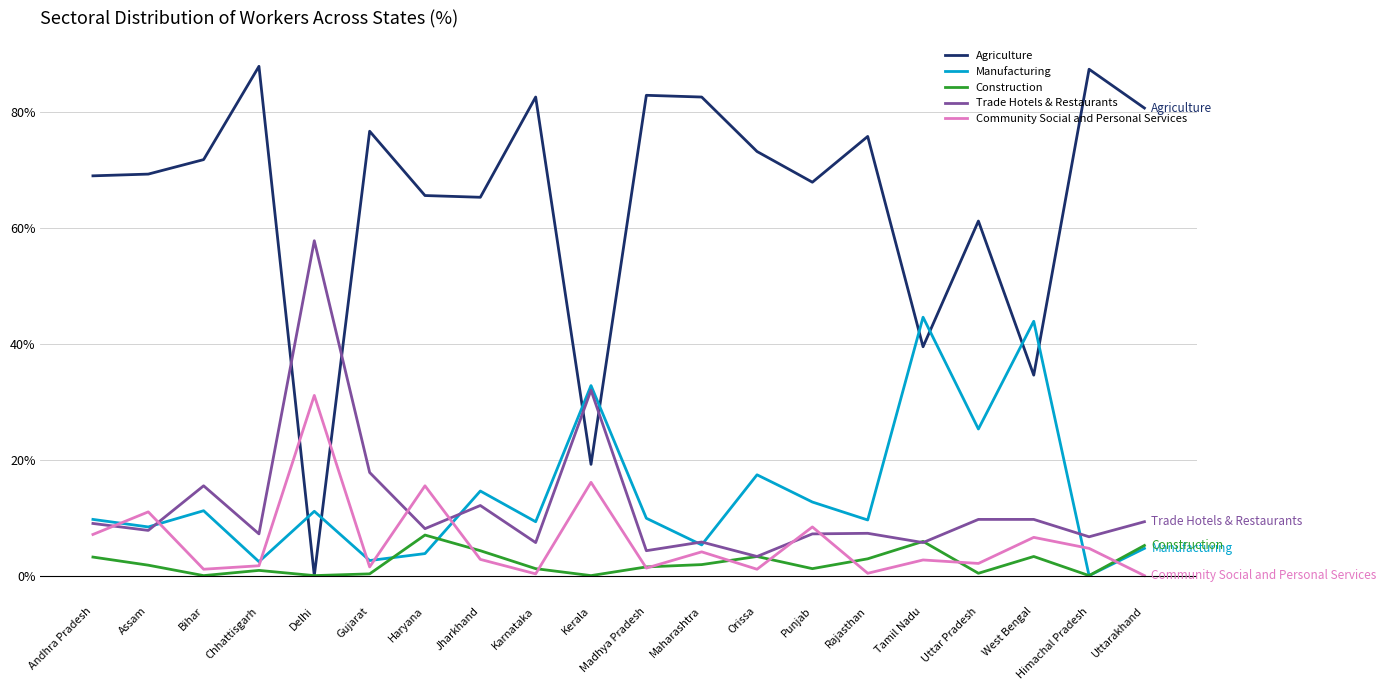

Is the value of Agriculture at Maharashtra greater than the value of Construction at Punjab?

Yes